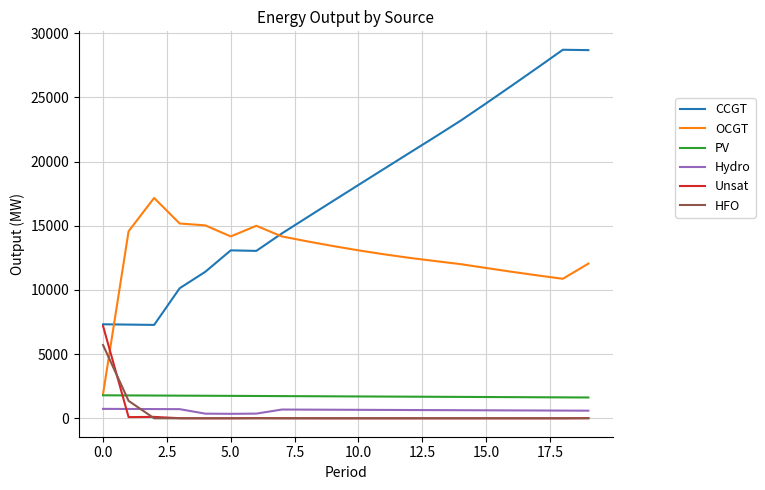

Which series has the largest total across all categories?

CCGT